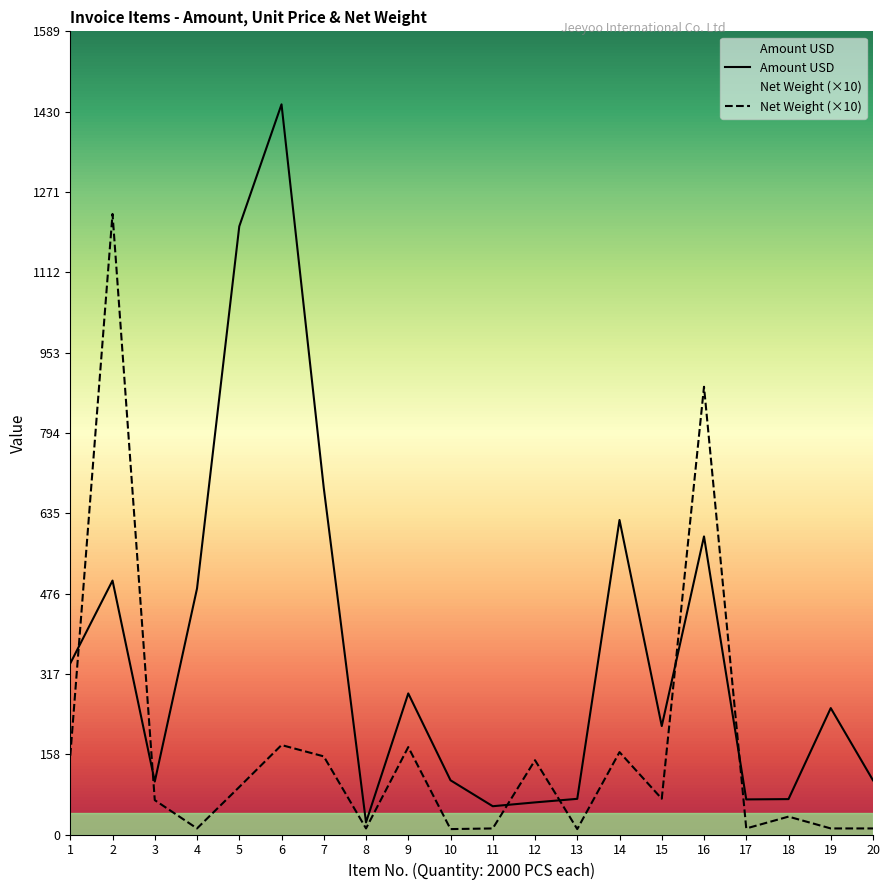

What is the value of the Amount USD point at the 5th from the left?

1203.4